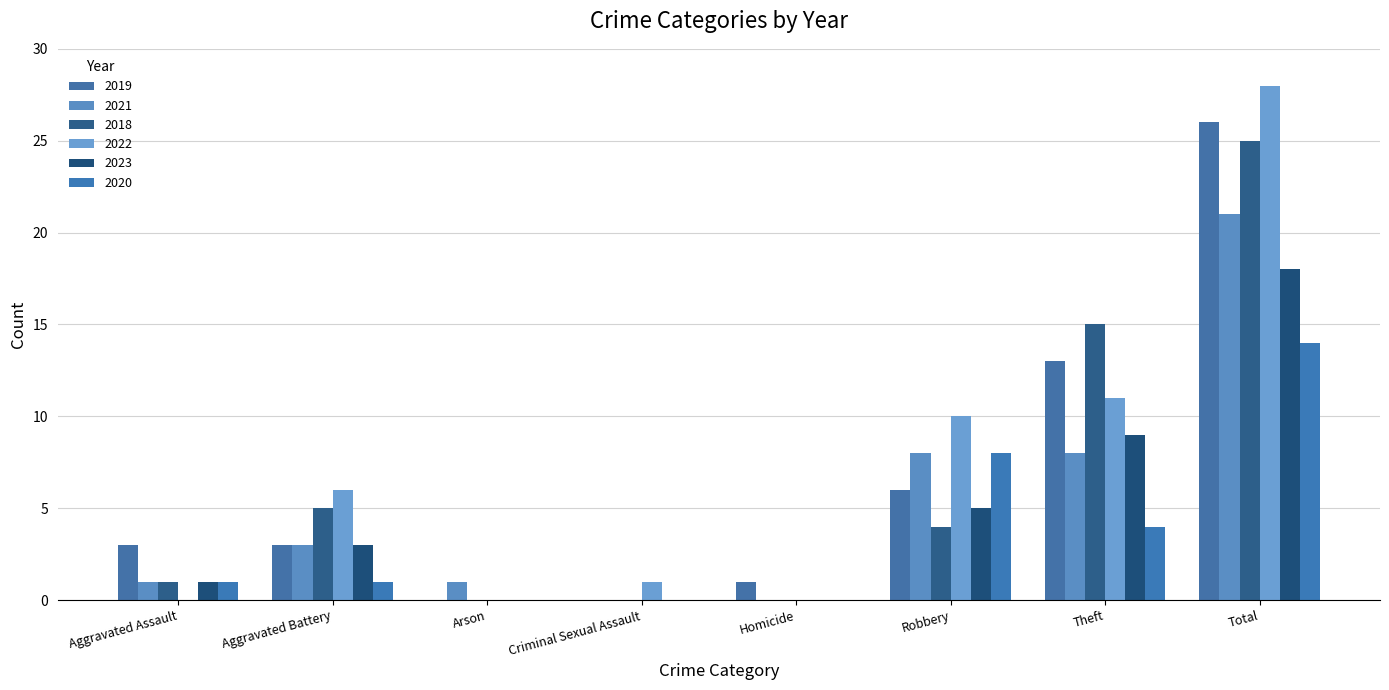

Reading right to left, list all the values displayed in this chart.

2019: 26	13	6	1	0	0	3	3
2021: 21	8	8	0	0	1	3	1
2018: 25	15	4	0	0	0	5	1
2022: 28	11	10	0	1	0	6	0
2023: 18	9	5	0	0	0	3	1
2020: 14	4	8	0	0	0	1	1